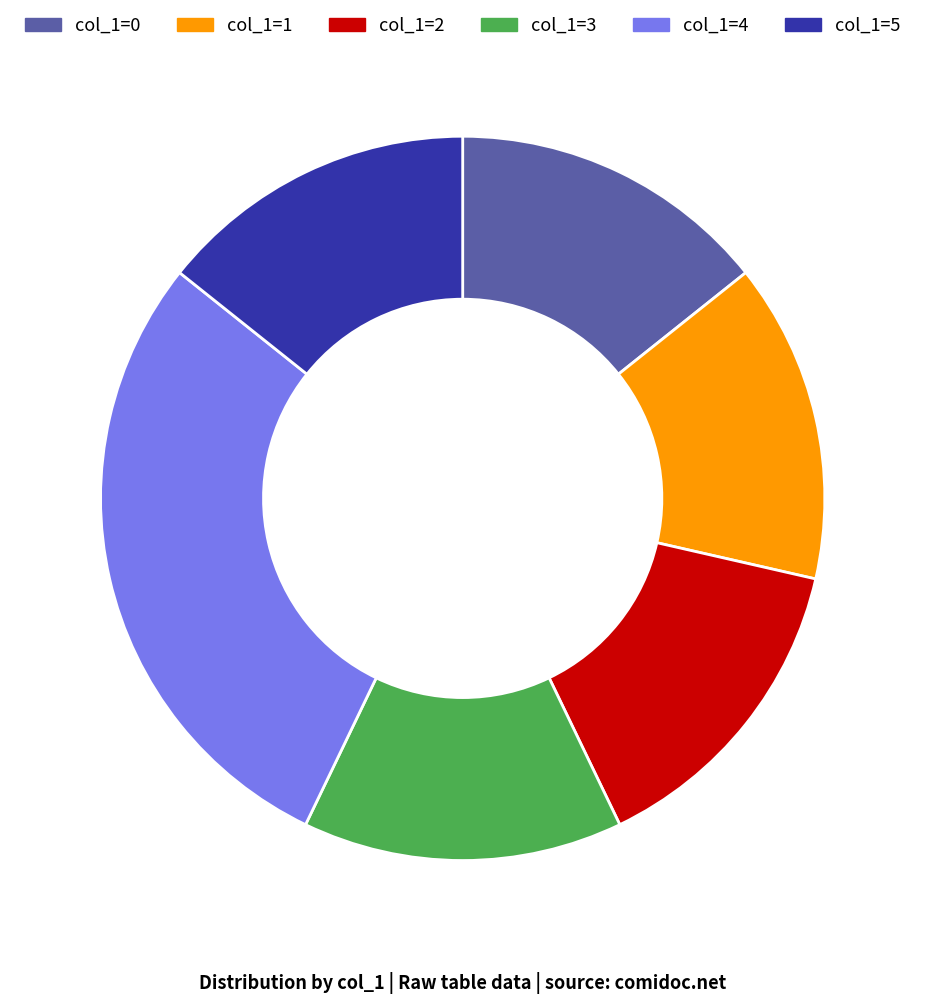

Is there any slice that represents more than half of the pie?

No